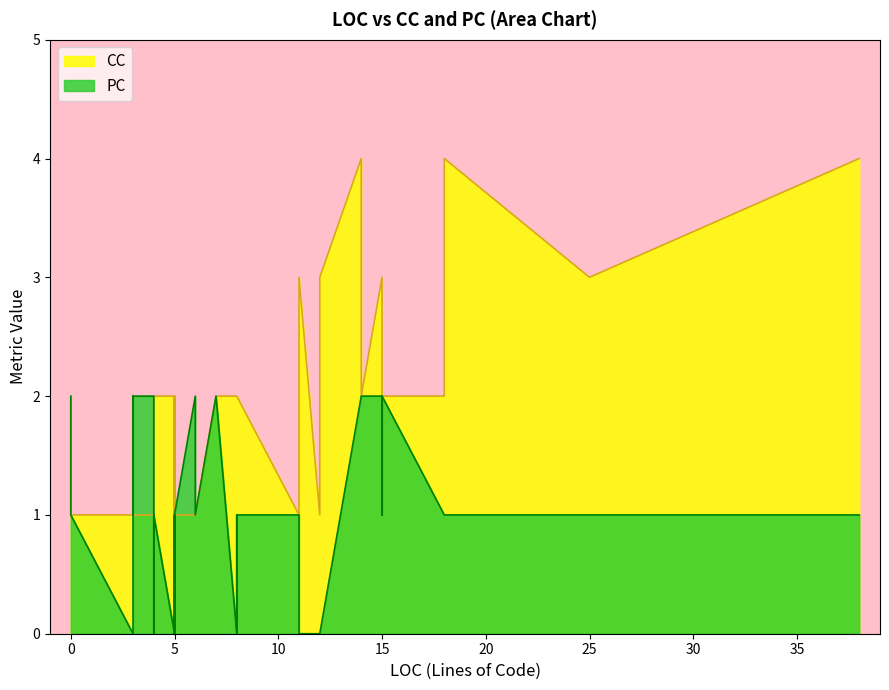

How many values in the CC series are below 2?

19